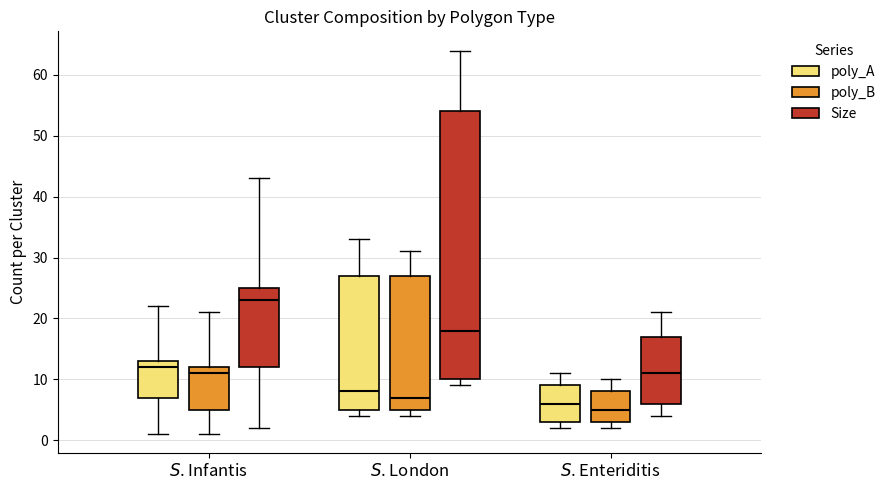

Which box is the tallest, from its lower edge to its upper edge?

$S$. London (Size)